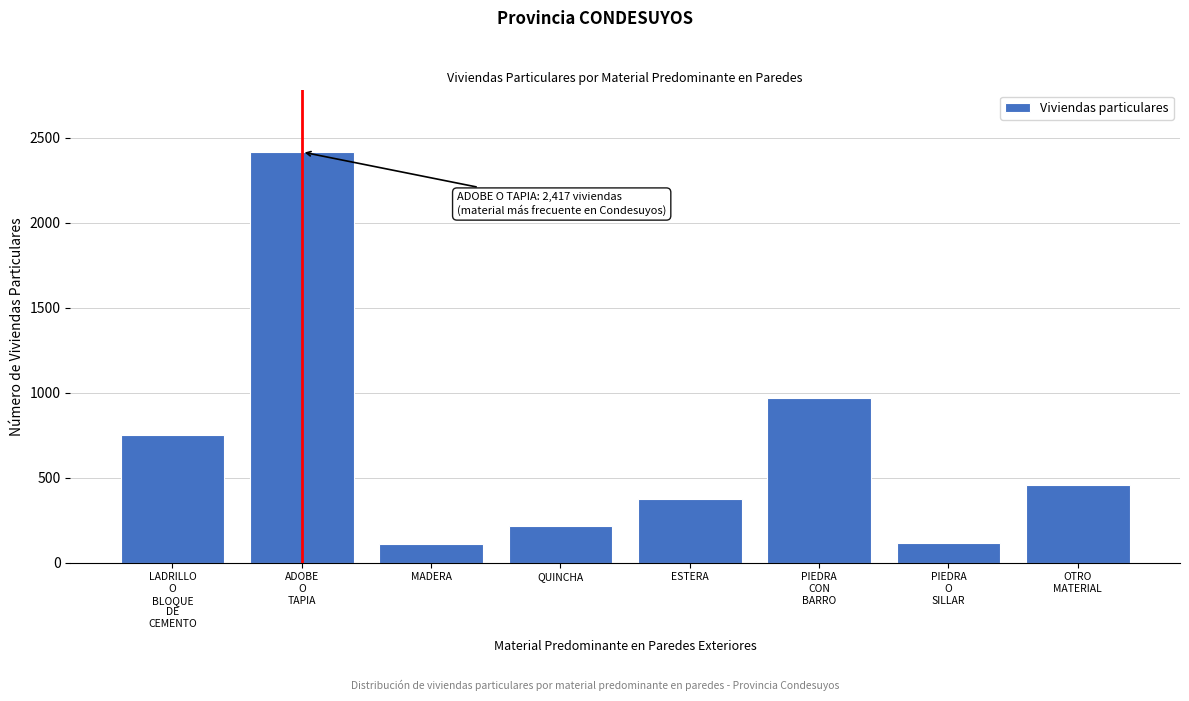

What is the sum of the values at QUINCHA and MADERA?

326